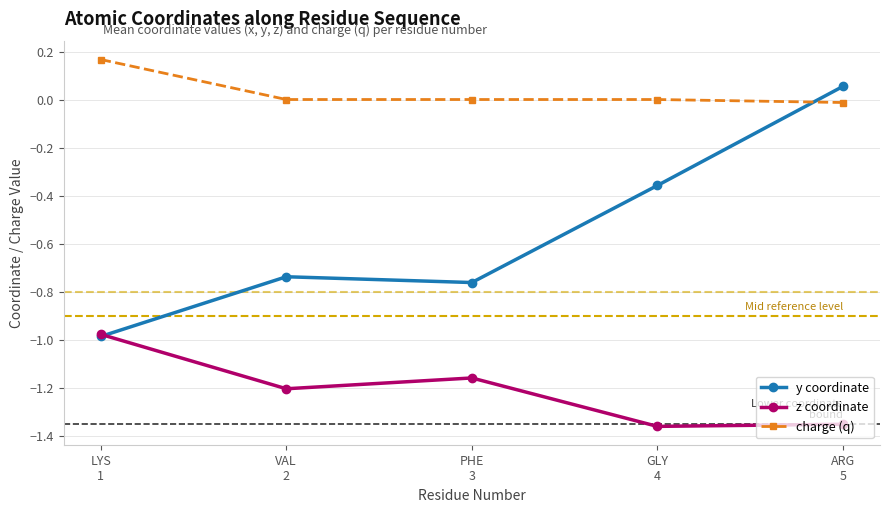

What is the difference between the maximum and minimum values in the z coordinate series?

0.4